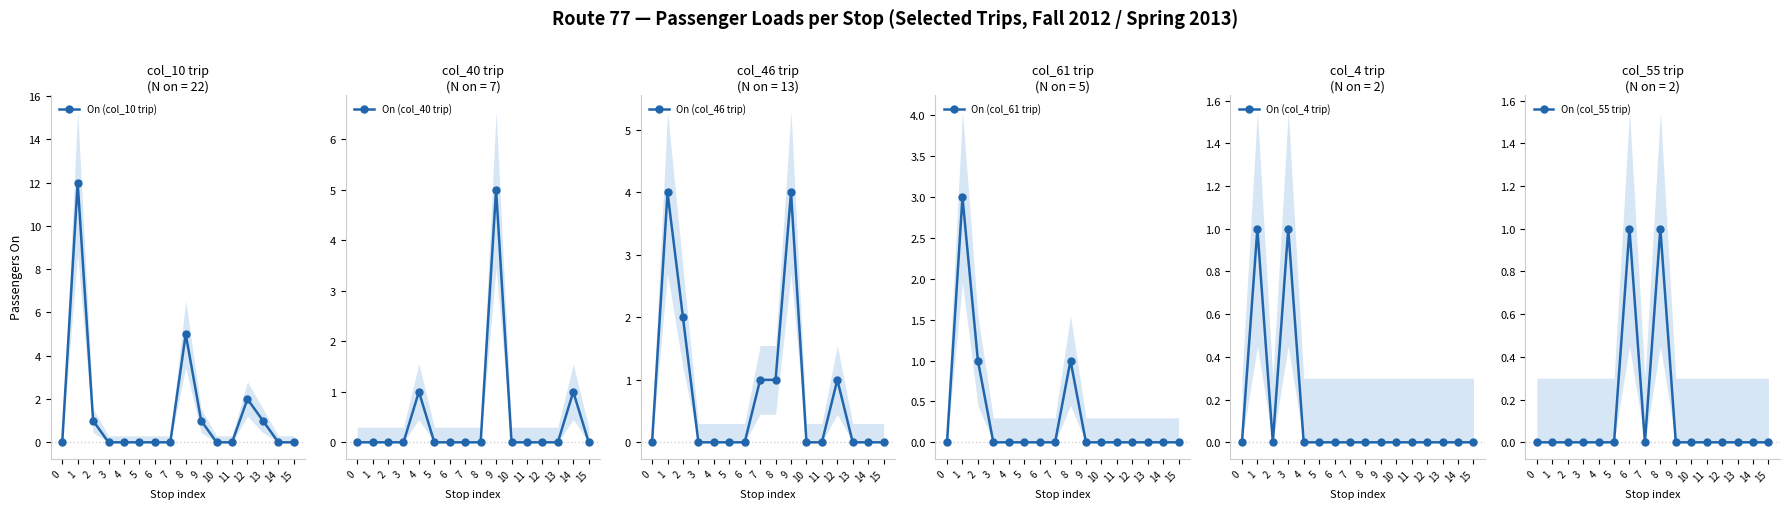

How many lines are shown in the chart?

6